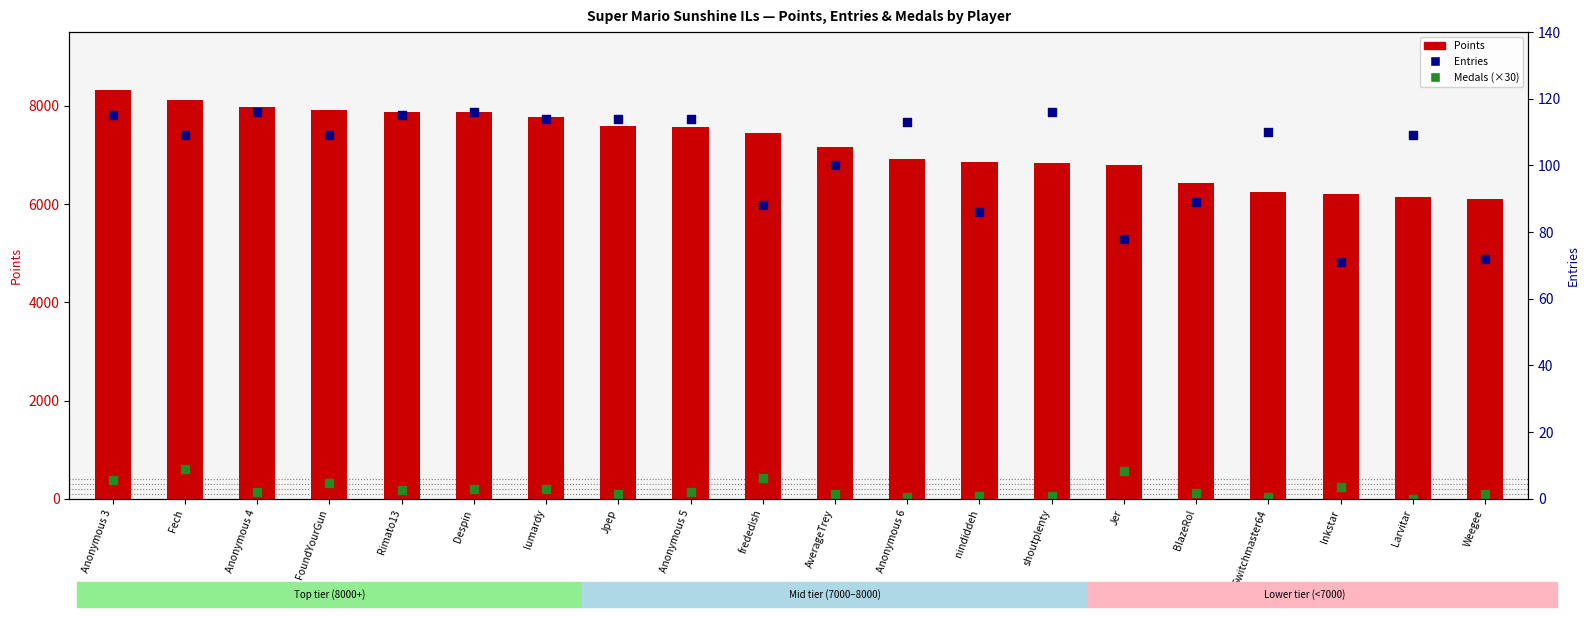

At how many categories does at least one series exceed 5368?

20